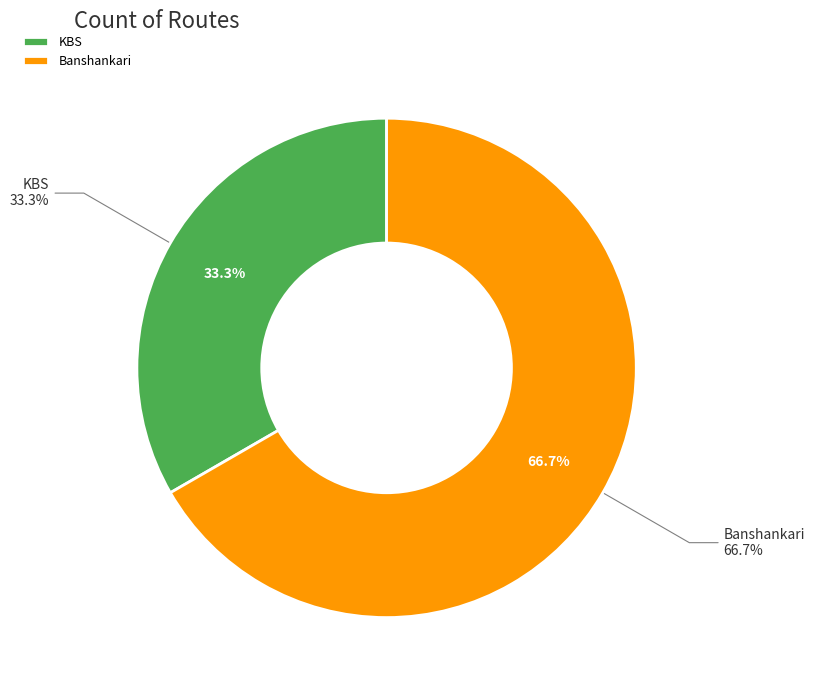

Is there a majority slice in this chart?

Yes